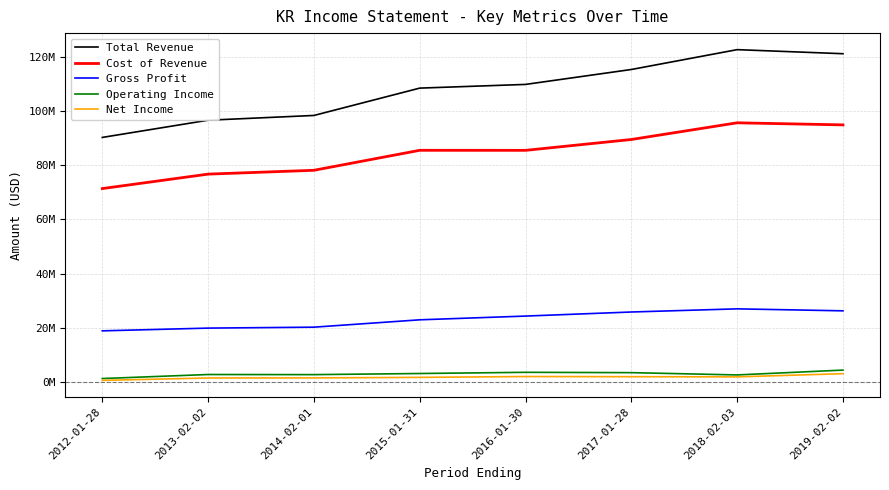

Which category has the lowest value in the Gross Profit series?

2012-01-28